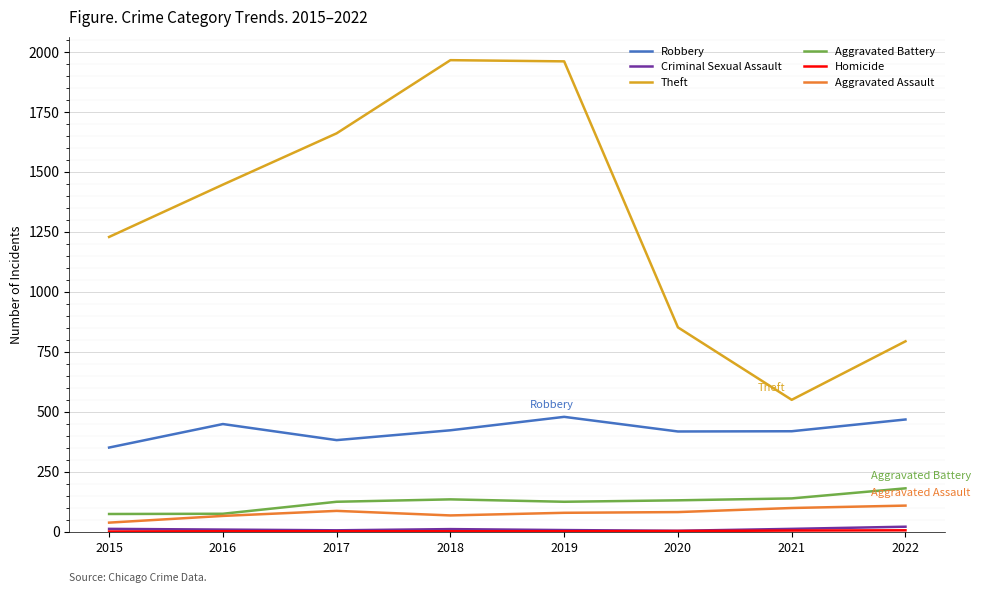

The value of Robbery at 2017 is 381. True or false?

True